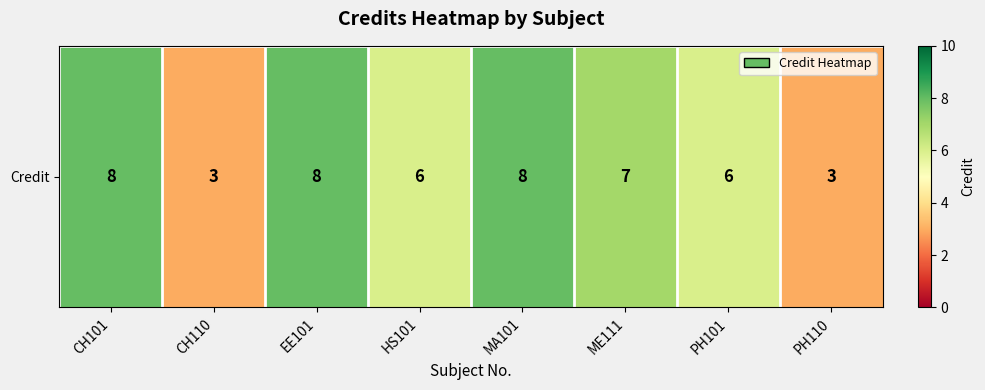

Rank the categories by value from lowest to highest.

CH110, PH110, HS101, PH101, ME111, CH101, EE101, MA101